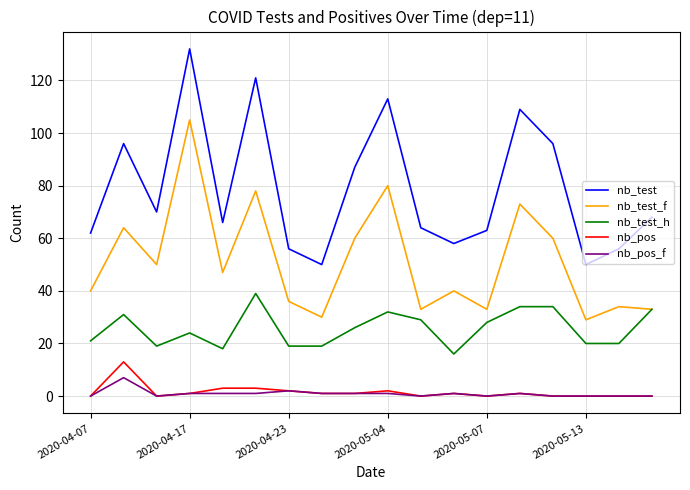

What is the maximum value for nb_test_f?

105